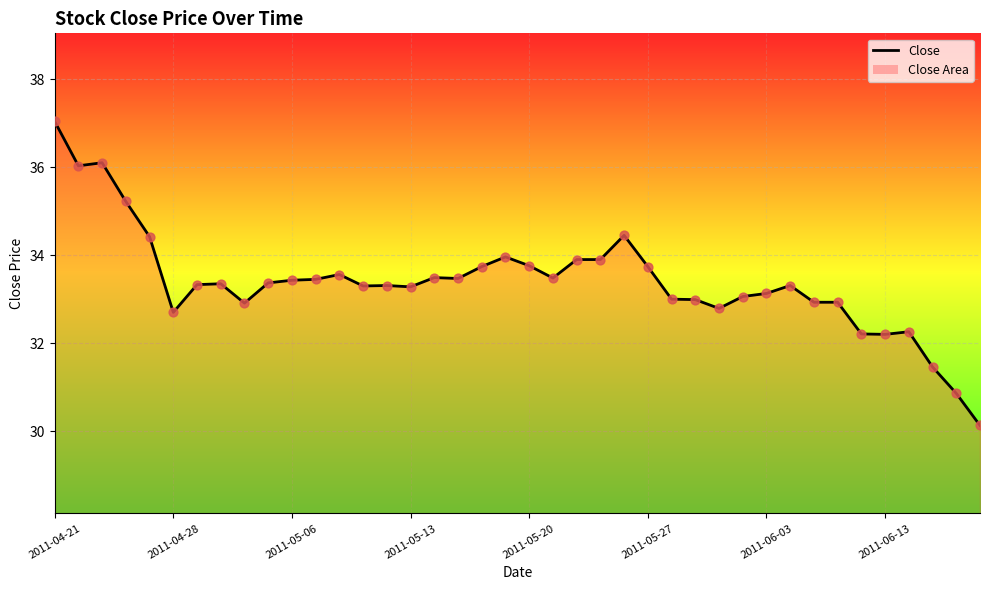

What is the greatest value displayed?

37.0